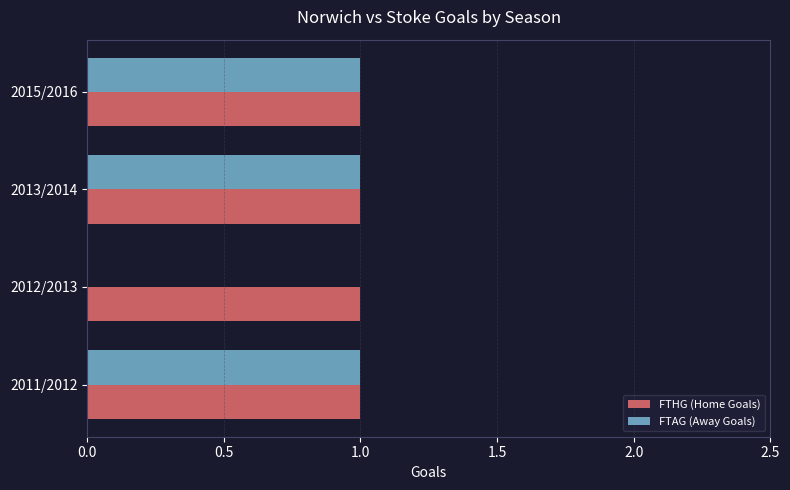

Which series changed the most between 2011/2012 and 2012/2013?

FTAG (Away Goals)